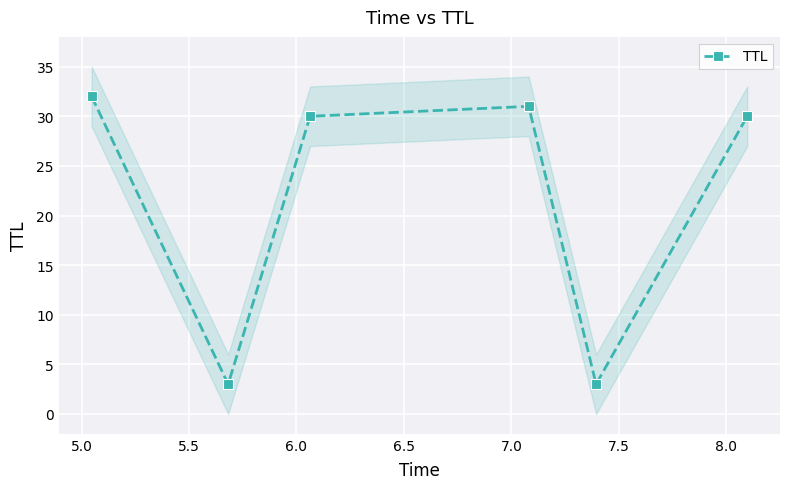

What is the minimum value for TTL?

3